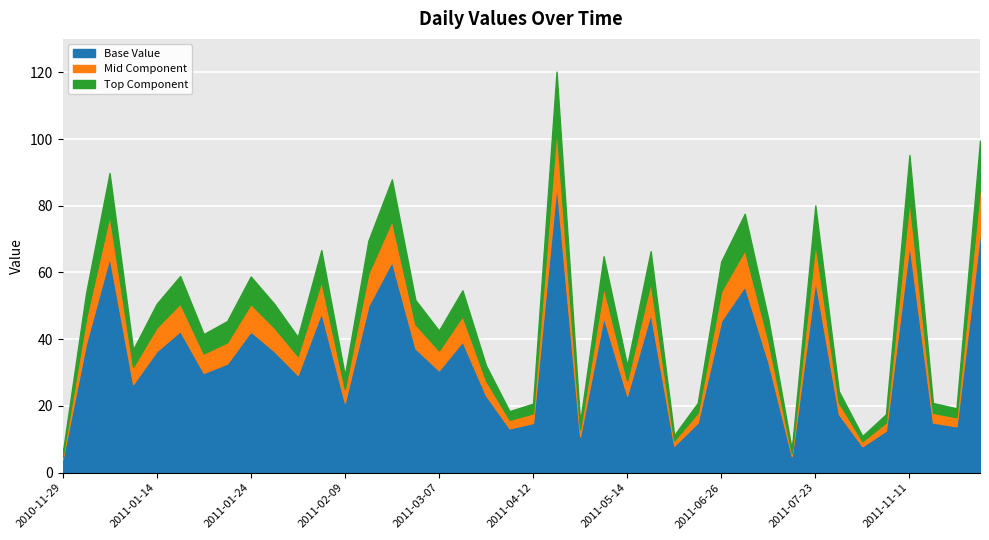

What is the maximum value shown in the chart?

120.2